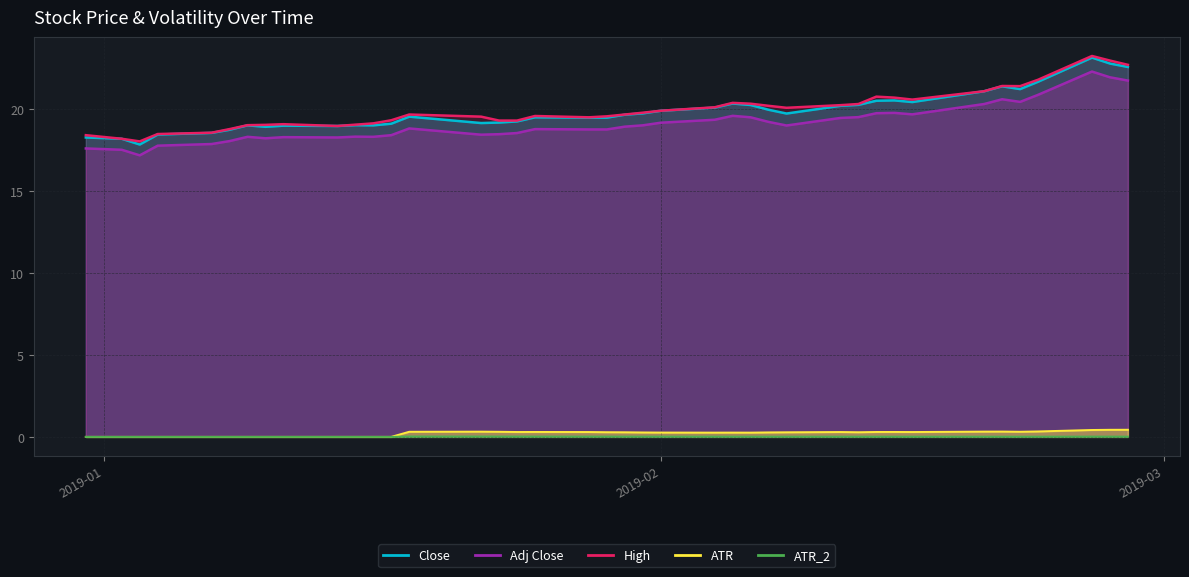

What are all the series names shown in the legend?

Close, Adj Close, High, ATR, ATR_2